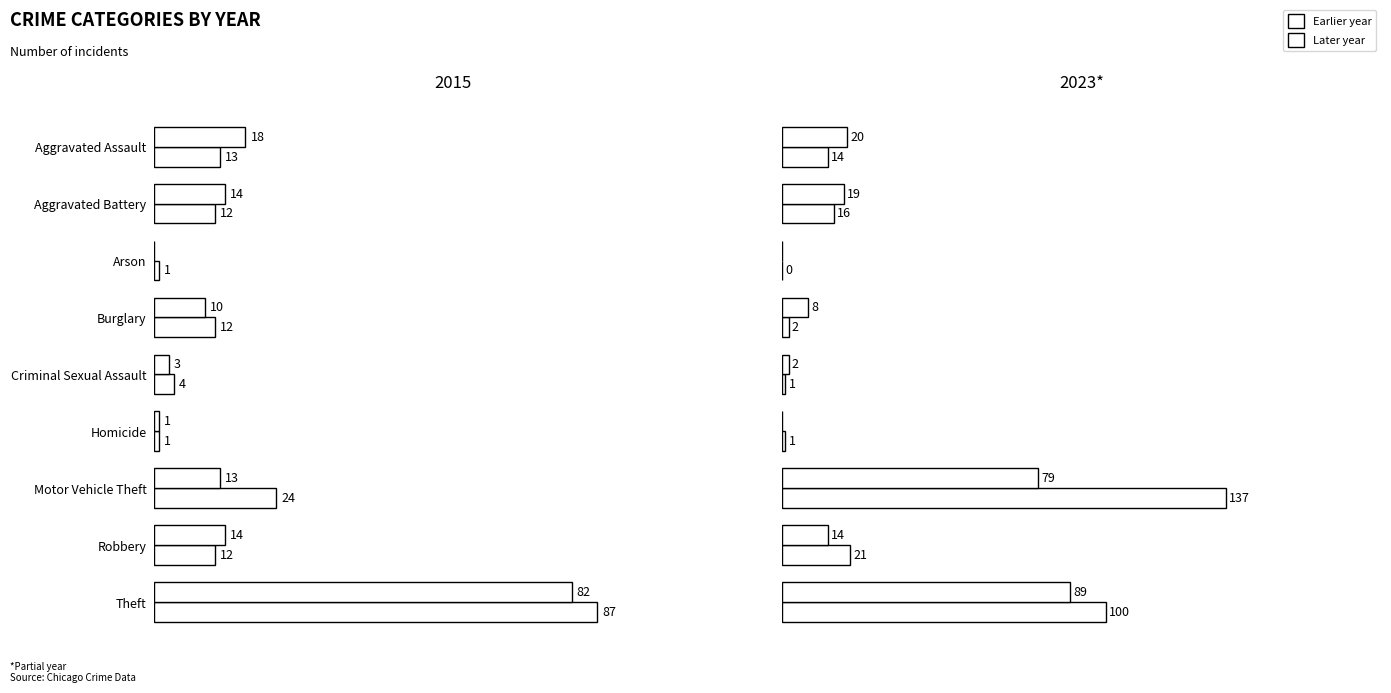

Reading left to right, transcribe all the data shown in this chart.

2015: Aggravated Assault=13	Aggravated Battery=12	Arson=1	Burglary=12	Criminal Sexual Assault=4	Homicide=1	Motor Vehicle Theft=24	Robbery=12	Theft=87
2019: Aggravated Assault=18	Aggravated Battery=14	Arson=0	Burglary=10	Criminal Sexual Assault=3	Homicide=1	Motor Vehicle Theft=13	Robbery=14	Theft=82
2023: Aggravated Assault=14	Aggravated Battery=16	Arson=0	Burglary=2	Criminal Sexual Assault=1	Homicide=1	Motor Vehicle Theft=137	Robbery=21	Theft=100
2024: Aggravated Assault=20	Aggravated Battery=19	Arson=0	Burglary=8	Criminal Sexual Assault=2	Homicide=0	Motor Vehicle Theft=79	Robbery=14	Theft=89